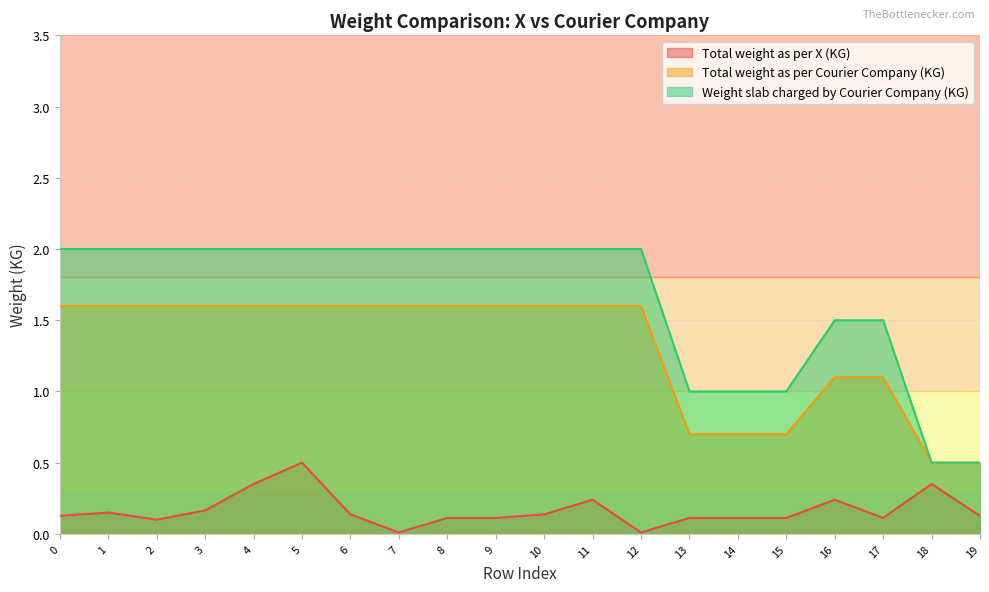

List the series in order of their peak value, lowest first.

Total weight as per X (KG), Total weight as per Courier Company (KG), Weight slab charged by Courier Company (KG)